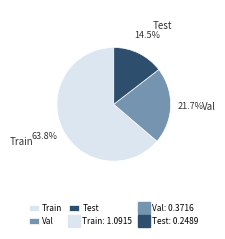

Is it true that Val is 31% of the pie?

False